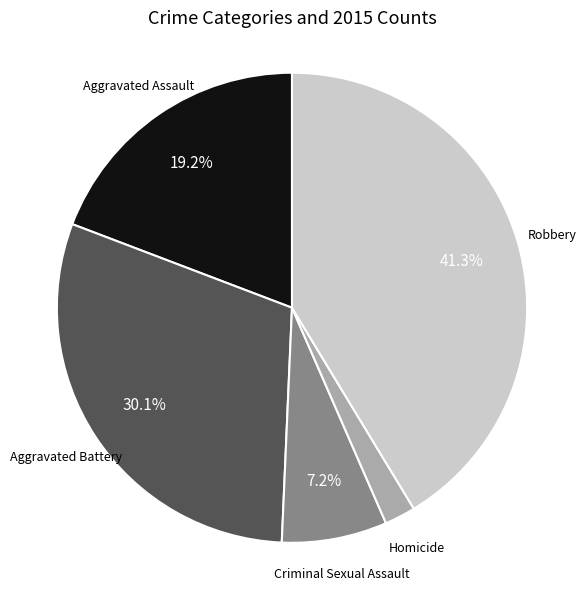

Does any single category account for the majority?

No